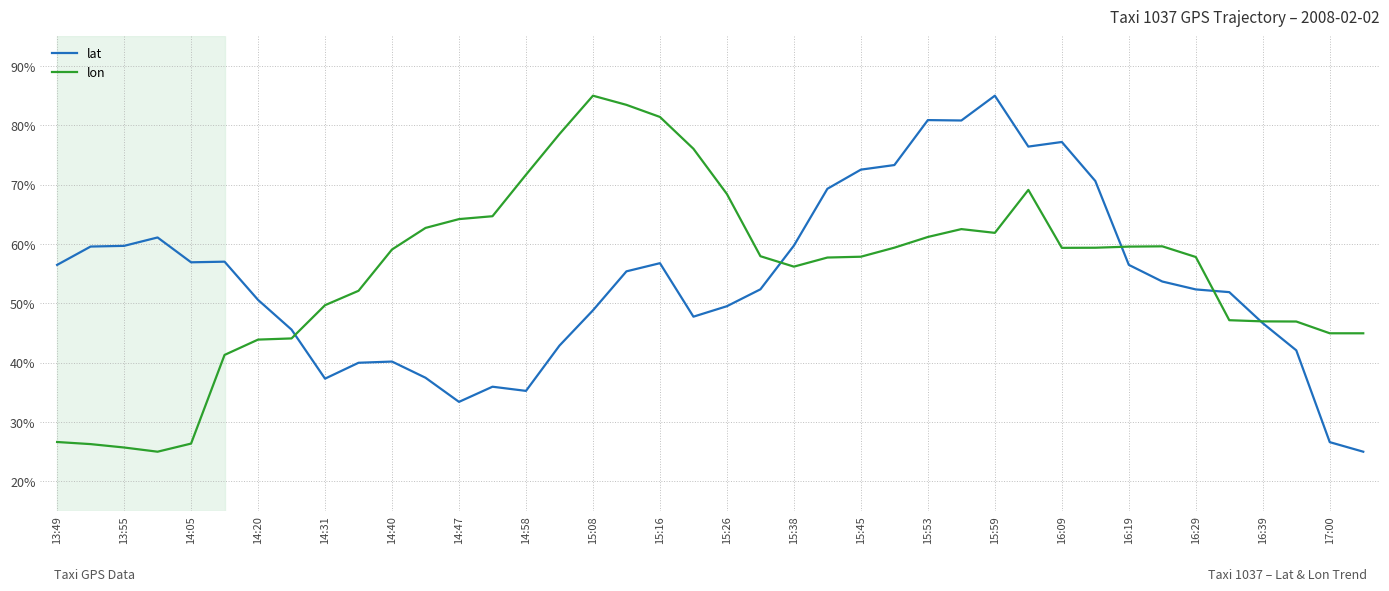

Which series has the largest total across all categories?

lon